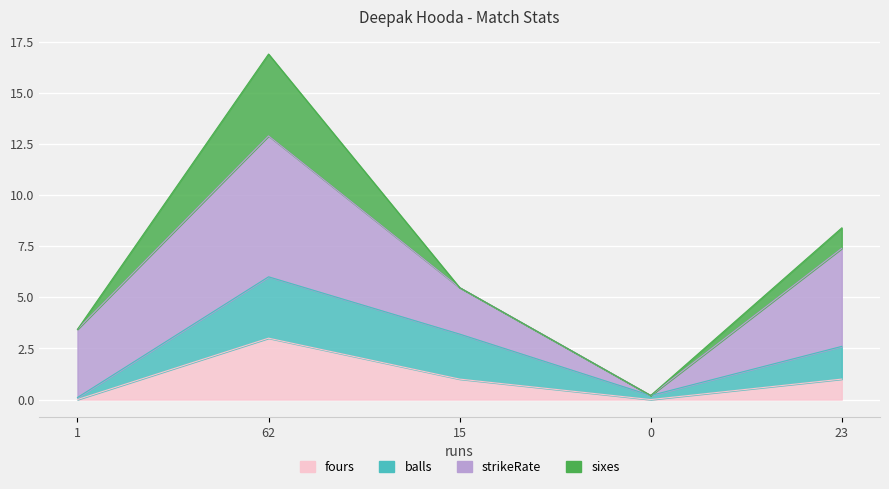

What is the lowest value of the balls series?

0.1